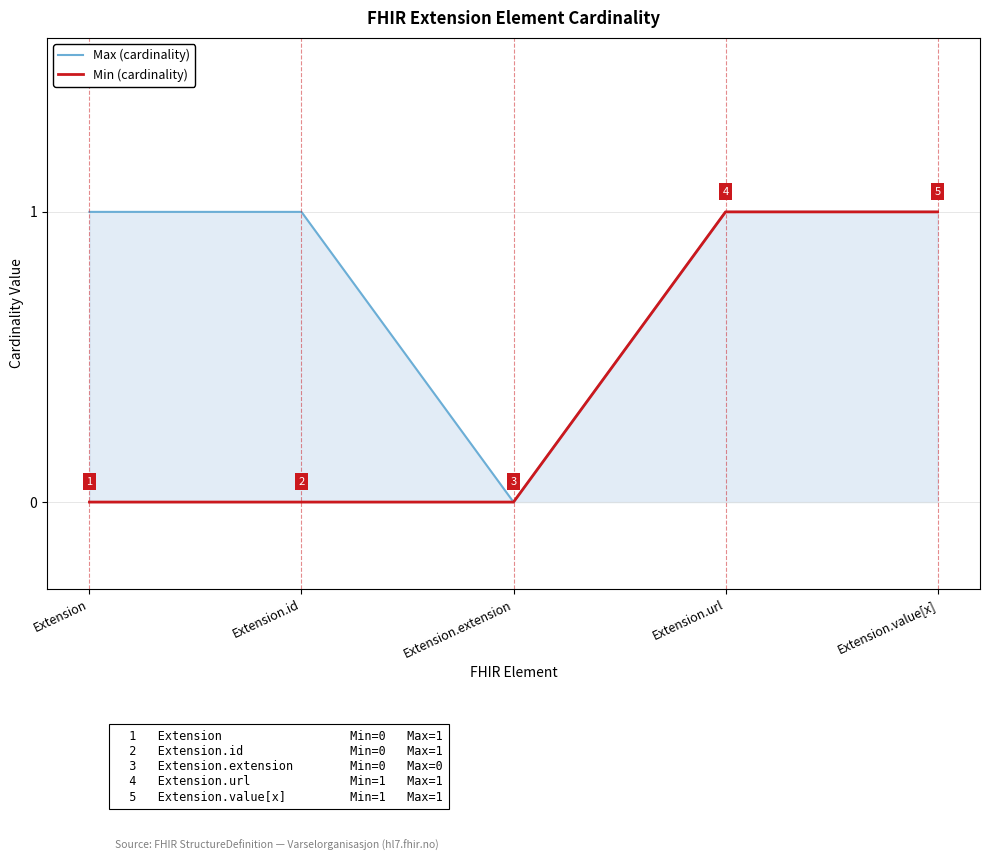

At how many categories does at least one series exceed 0?

4